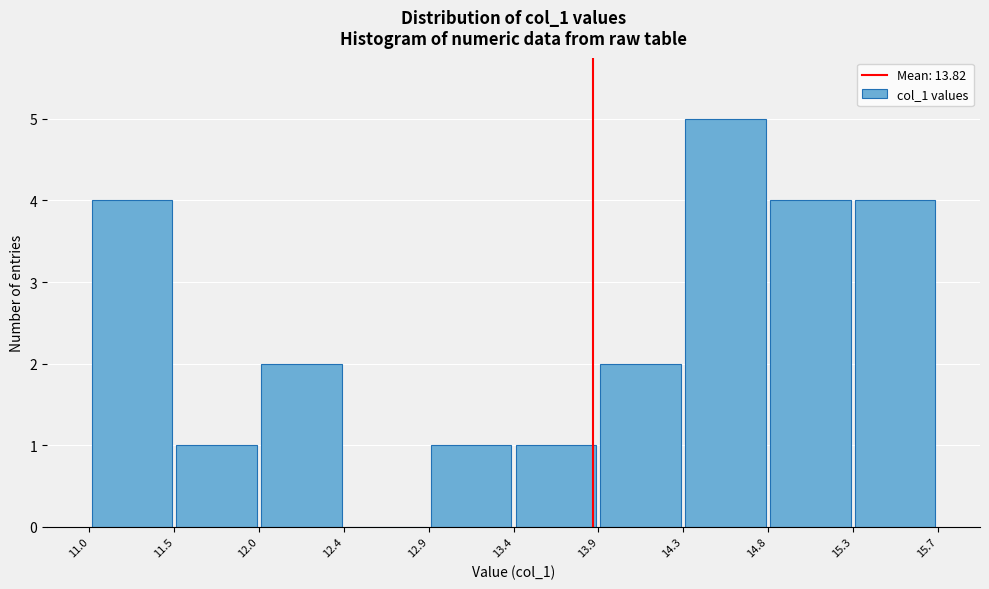

Reading left to right, list every bar in this chart as the range it spans on the x-axis followed by its height. The values are not printed on the chart, so give them approximately, as read against the axis.

11.0 to 11.5: 4
11.5 to 12.0: 1
12.0 to 12.4: 2
12.4 to 12.9: 0
12.9 to 13.4: 1
13.4 to 13.9: 1
13.9 to 14.3: 2
14.3 to 14.8: 5
14.8 to 15.3: 4
15.3 to 15.7: 4